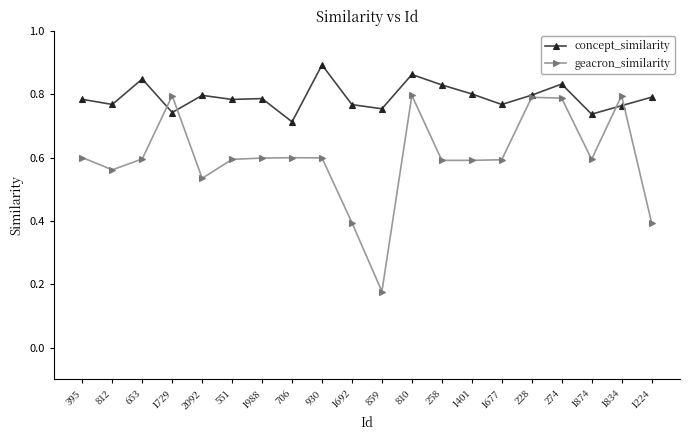

At which category does concept_similarity reach its first local peak?

653